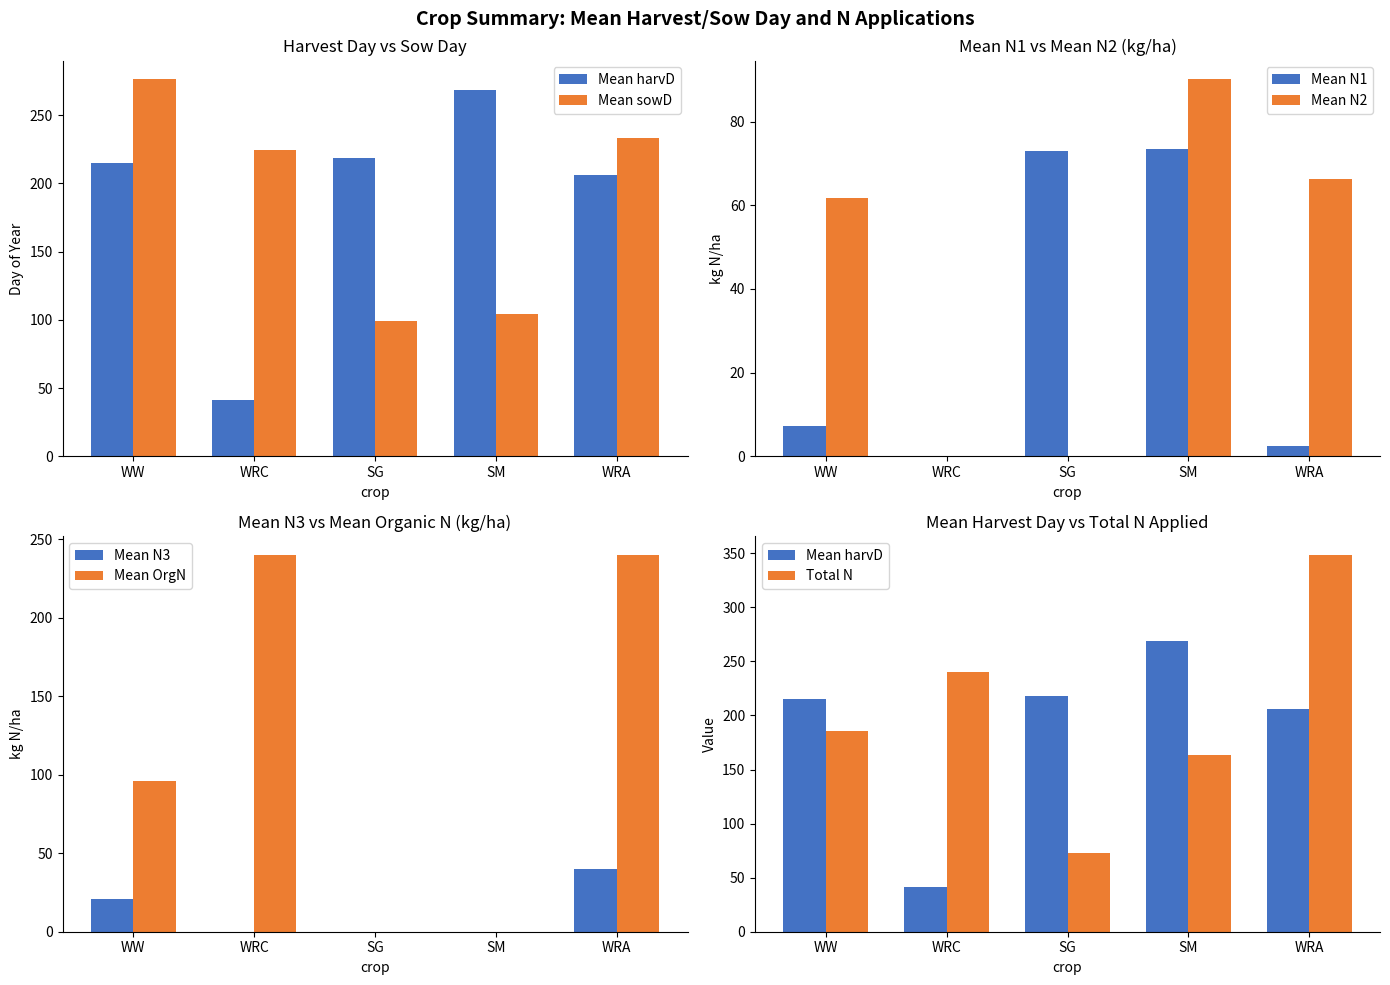

How many series are shown in this chart?

2